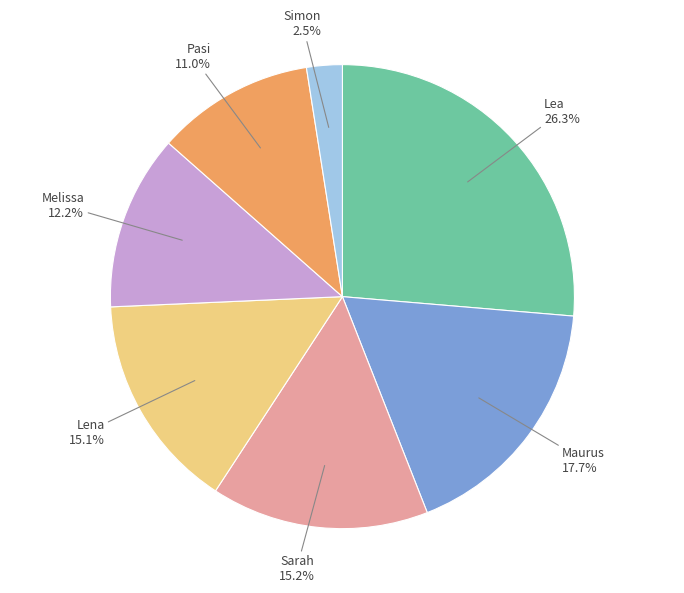

Approximately how many times larger is the value at Pasi compared to Sarah?

0.7